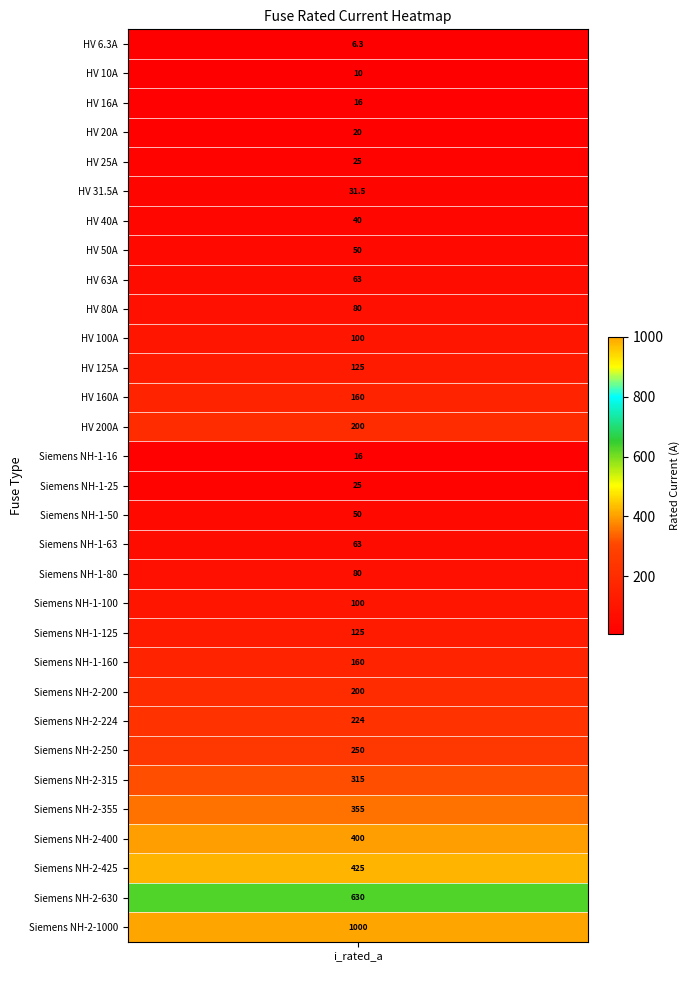

Reading right to left, transcribe all the data shown in this chart.

30=1000.0	29=630.0	28=425.0	27=400.0	26=355.0	25=315.0	24=250.0	23=224.0	22=200.0	21=160.0	20=125.0	19=100.0	18=80.0	17=63.0	16=50.0	15=25.0	14=16.0	13=200.0	12=160.0	11=125.0	10=100.0	9=80.0	8=63.0	7=50.0	6=40.0	5=31.5	4=25.0	3=20.0	2=16.0	1=10.0	i_rated=6.3